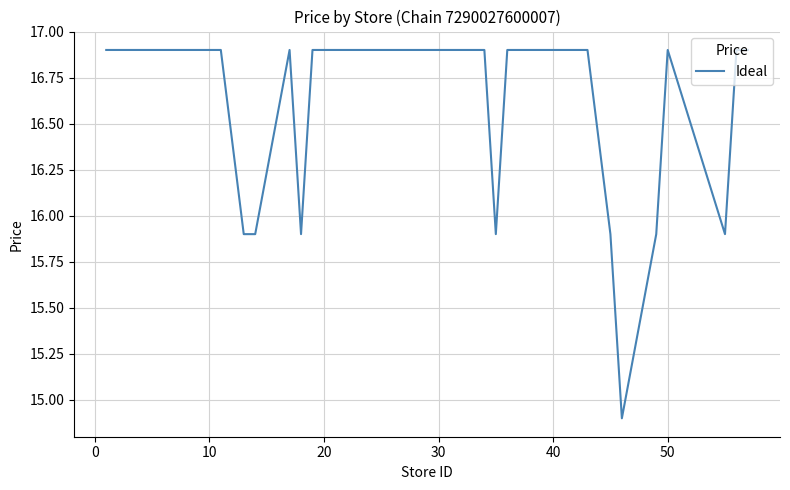

What is the minimum value shown in the chart?

14.9